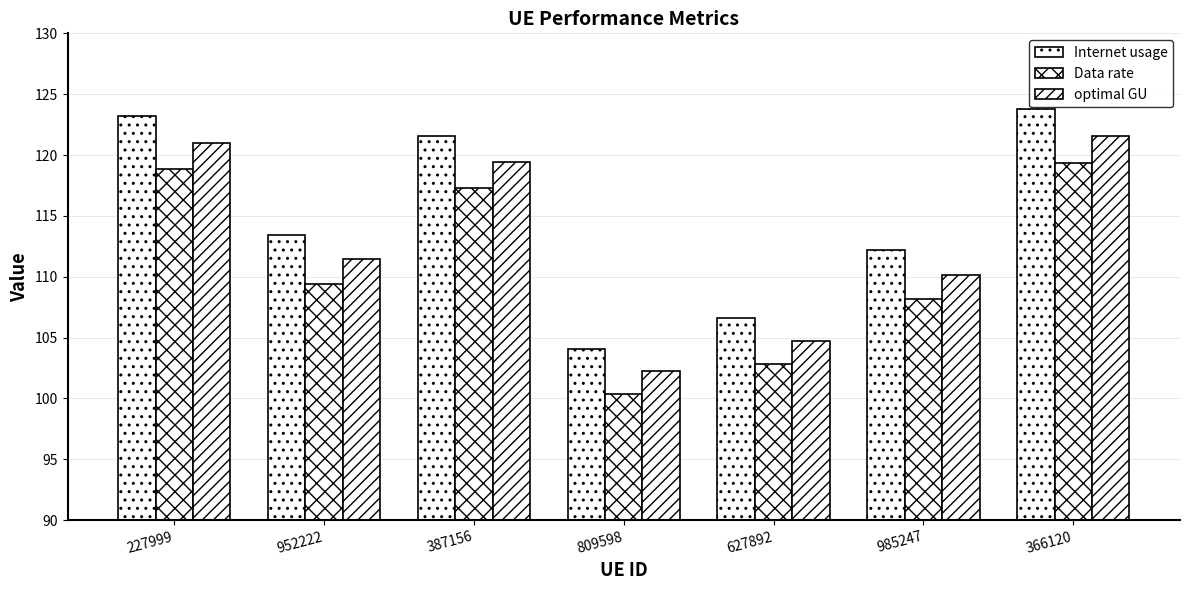

Which series has the largest range (max minus min)?

Internet usage